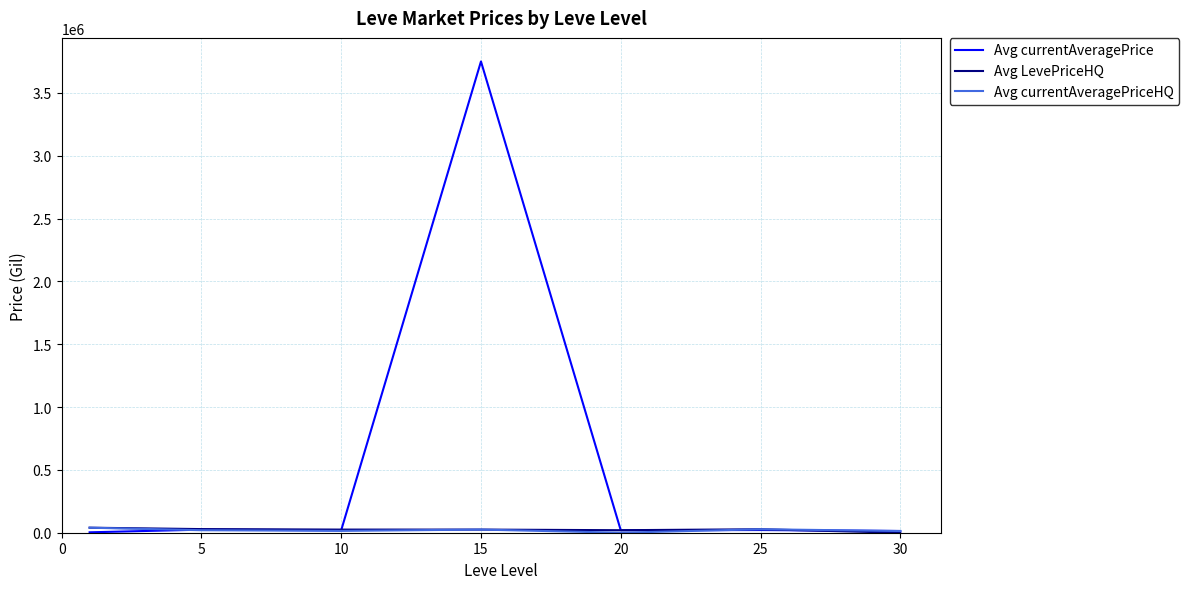

Which series has the largest total across all categories?

Avg currentAveragePrice